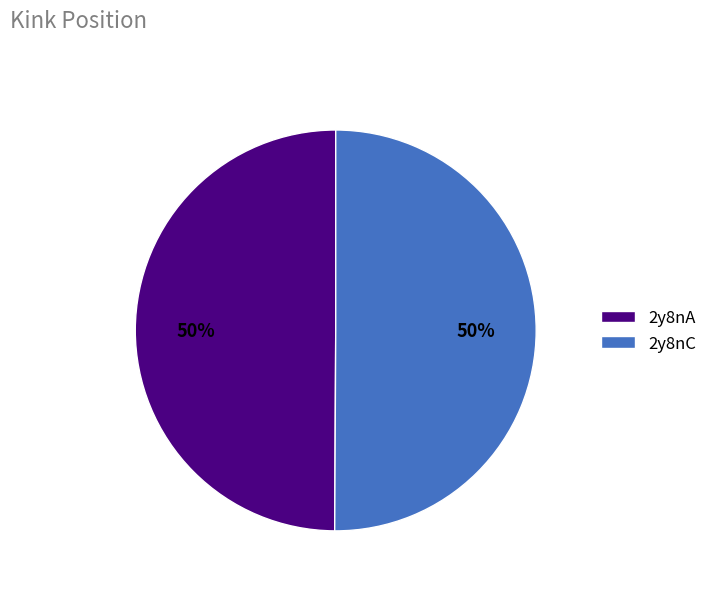

Approximately how many times larger is the value at 2y8nA compared to 2y8nC?

1.0